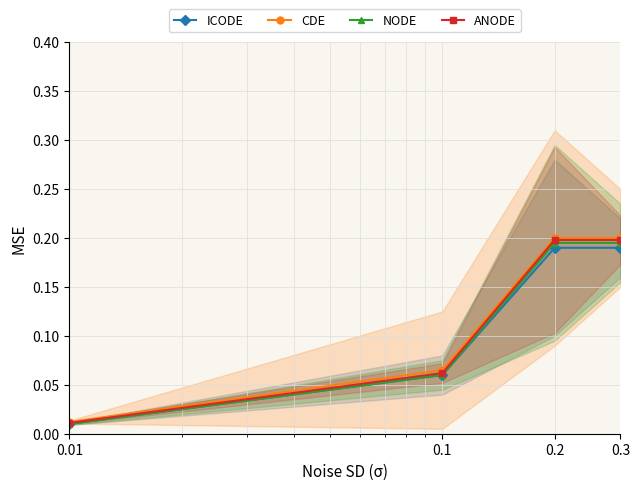

Which series has the largest range (max minus min)?

CDE